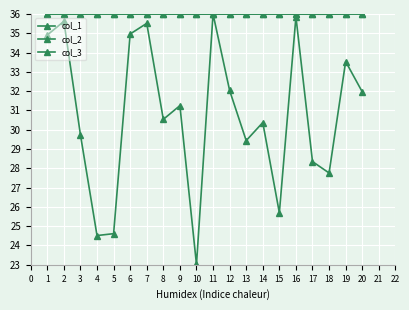

Does the chart have visible grid lines?

Yes